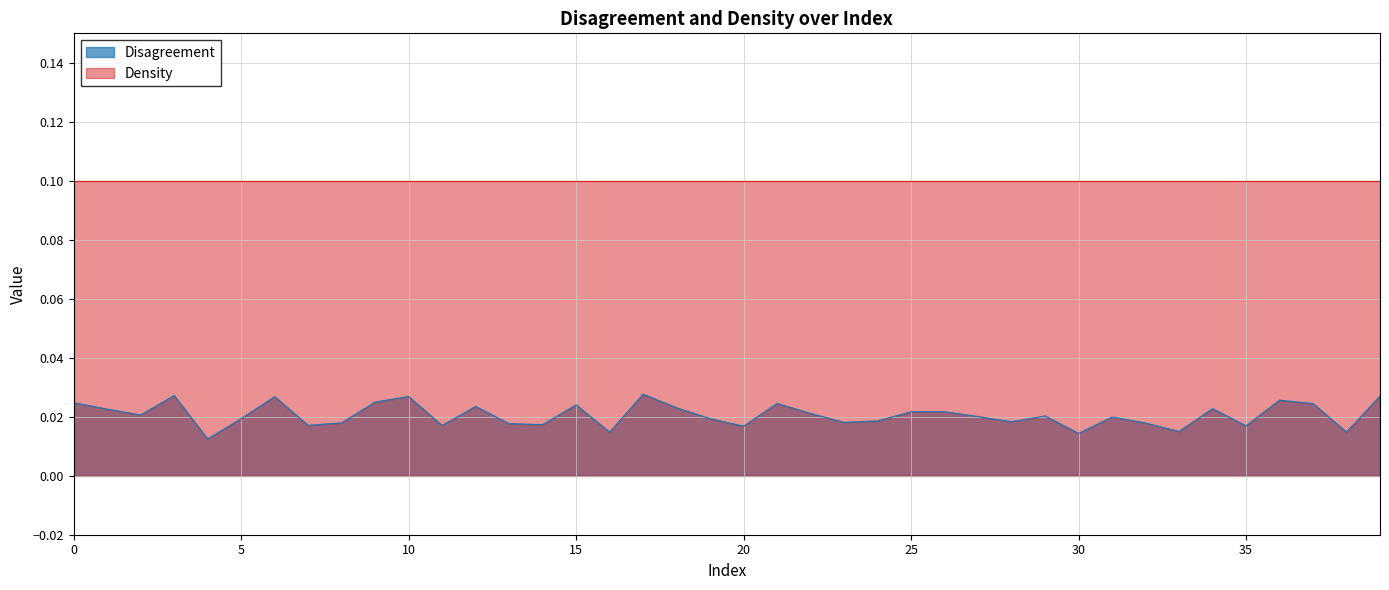

The chart shows a value of 0.0 at 23. True or false?

True